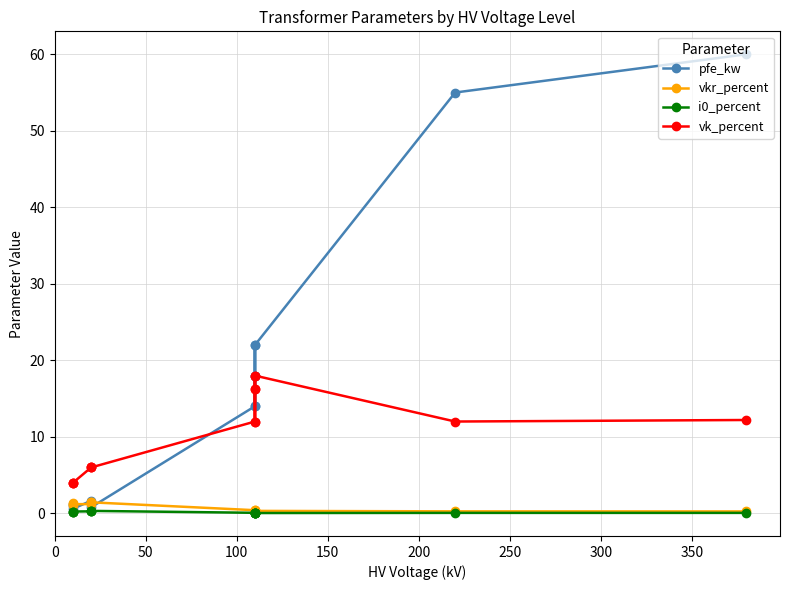

True or false: vk_percent and i0_percent intersect in this chart.

False